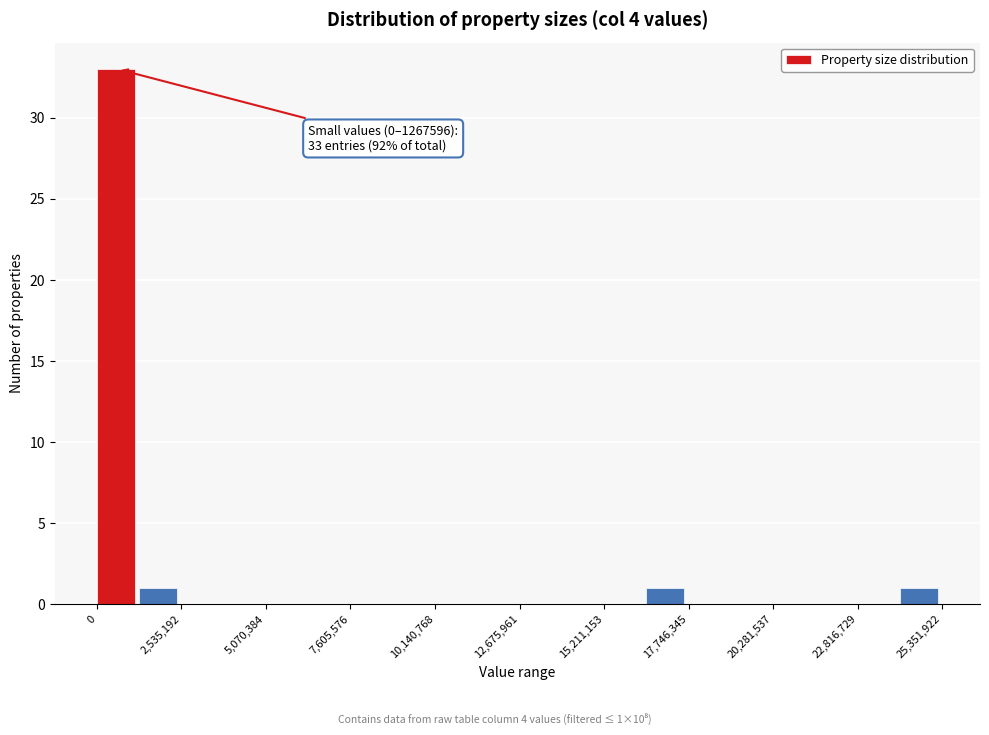

Read against the x-axis, roughly where is the centre of the tallest bar?

500000